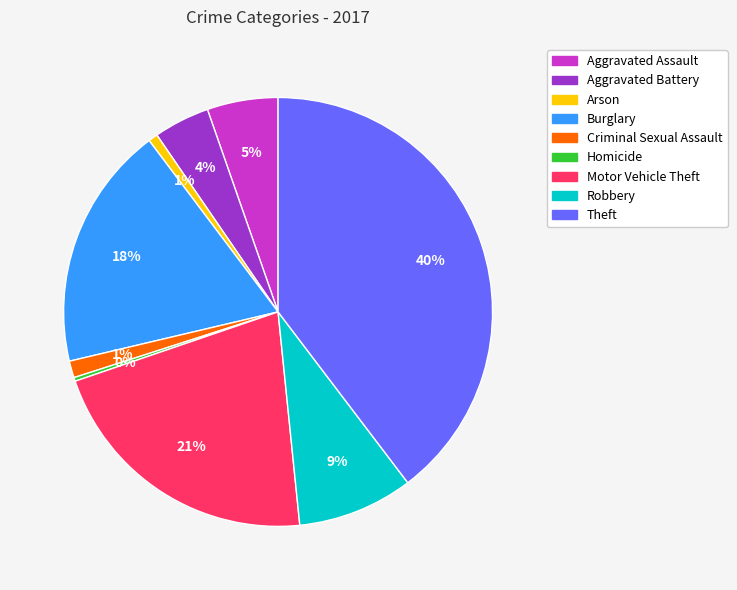

How many segments does this pie chart have?

9